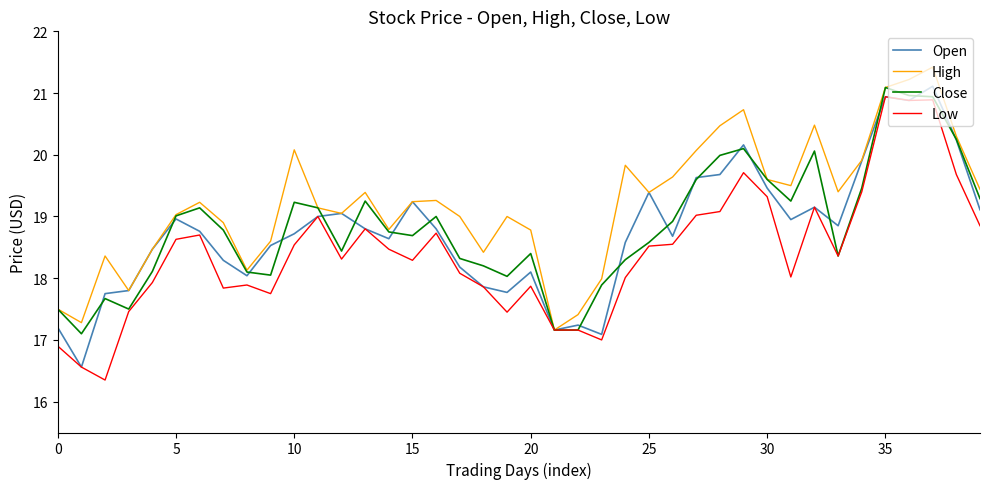

Which series has the largest total across all categories?

High